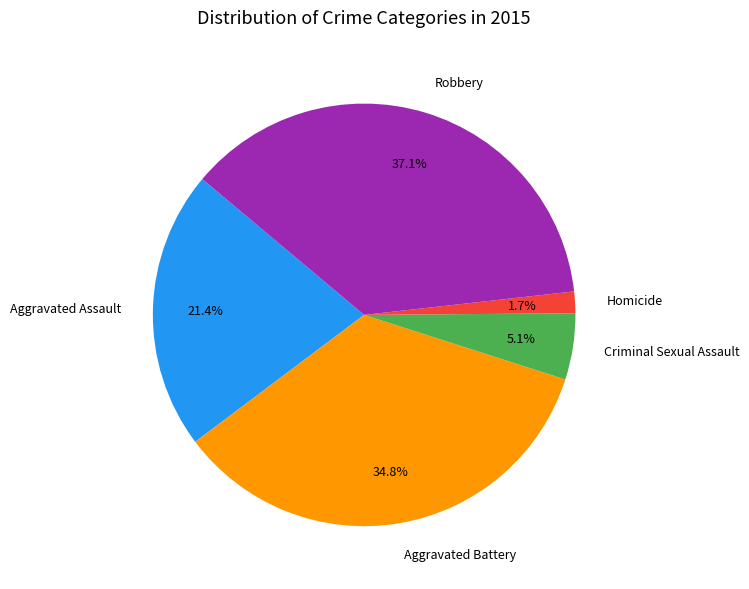

What is the total percentage of Robbery and Homicide?

38.8%